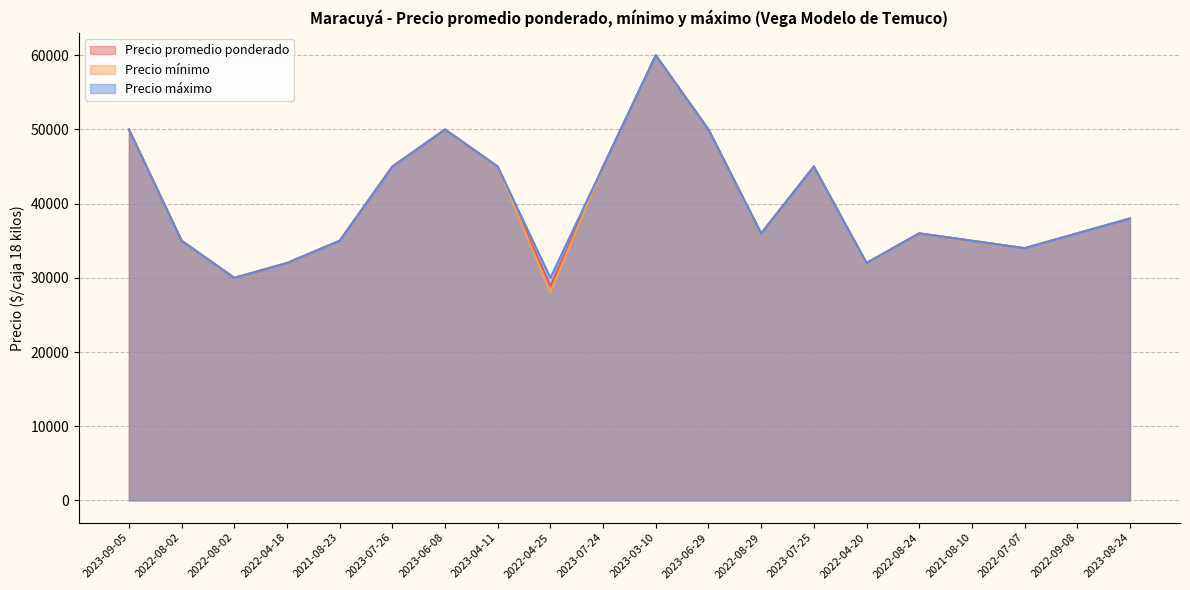

How many values in the Precio mínimo series are below 36000?

8